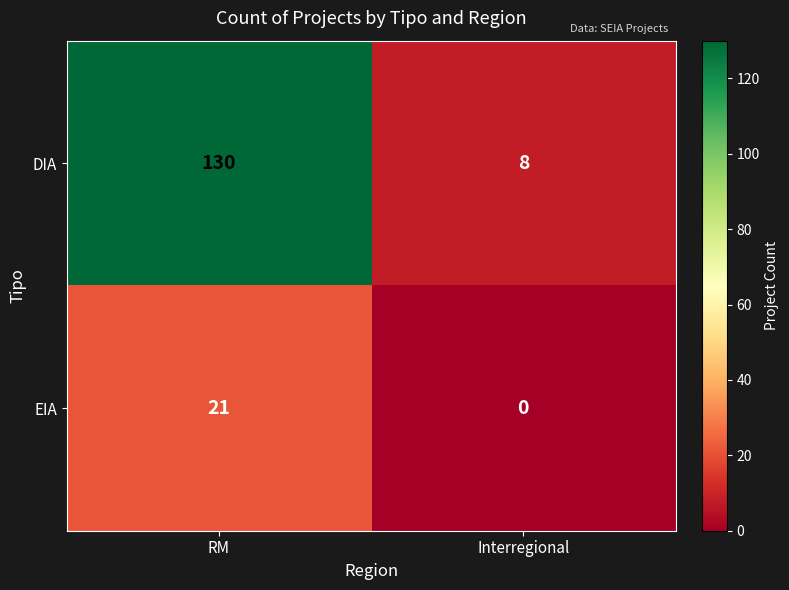

What is the sum of the EIA values at RM and Interregional?

21